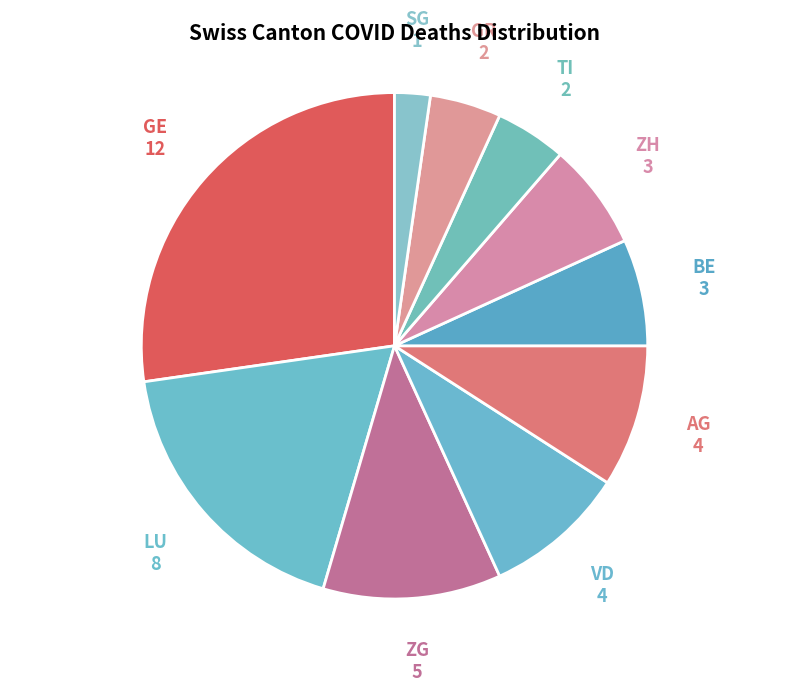

How many segments does this pie chart have?

10